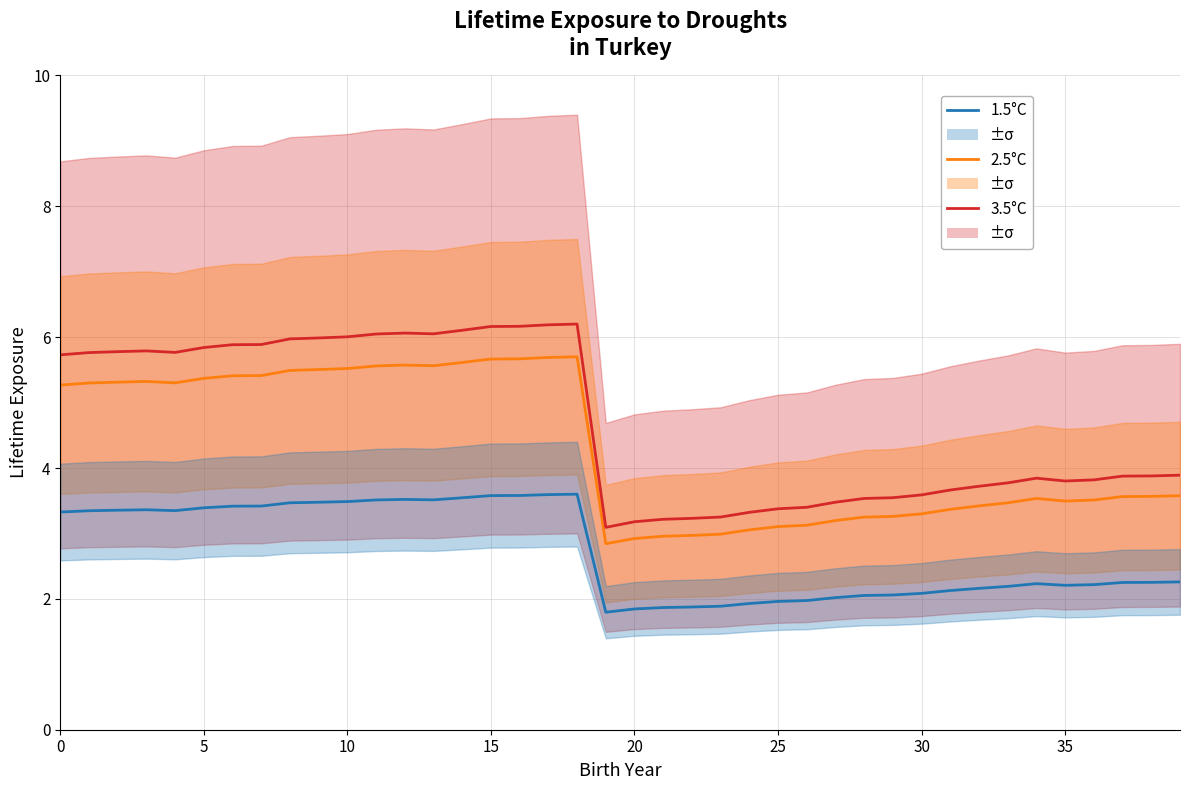

What is the difference between the highest and lowest values at 23?

1.4